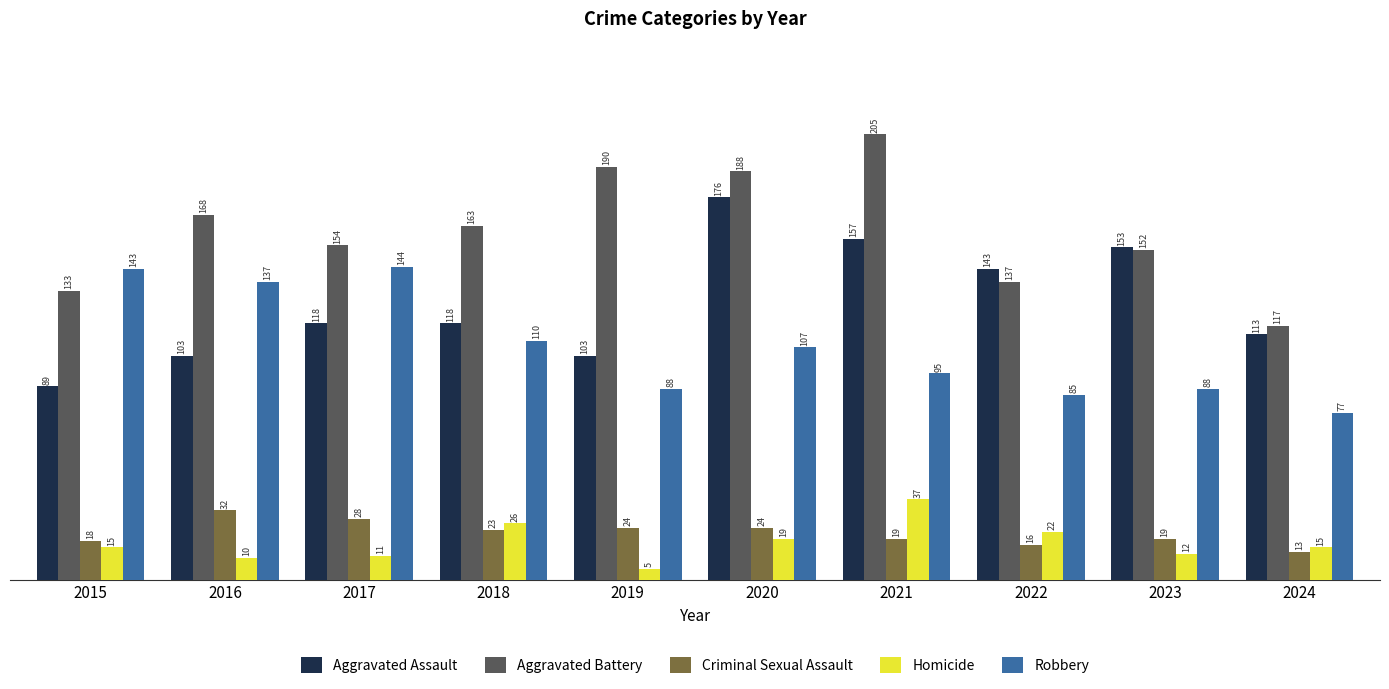

Reading left to right, list all the values displayed in this chart.

Aggravated Assault: 2015=89	2016=103	2017=118	2018=118	2019=103	2020=176	2021=157	2022=143	2023=153	2024=113
Aggravated Battery: 2015=133	2016=168	2017=154	2018=163	2019=190	2020=188	2021=205	2022=137	2023=152	2024=117
Criminal Sexual Assault: 2015=18	2016=32	2017=28	2018=23	2019=24	2020=24	2021=19	2022=16	2023=19	2024=13
Homicide: 2015=15	2016=10	2017=11	2018=26	2019=5	2020=19	2021=37	2022=22	2023=12	2024=15
Robbery: 2015=143	2016=137	2017=144	2018=110	2019=88	2020=107	2021=95	2022=85	2023=88	2024=77